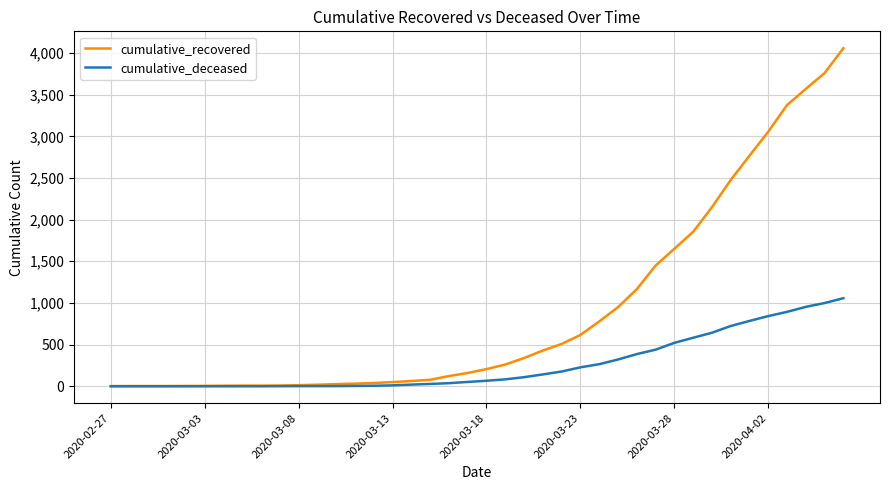

Which series has the widest spread of values?

cumulative_recovered